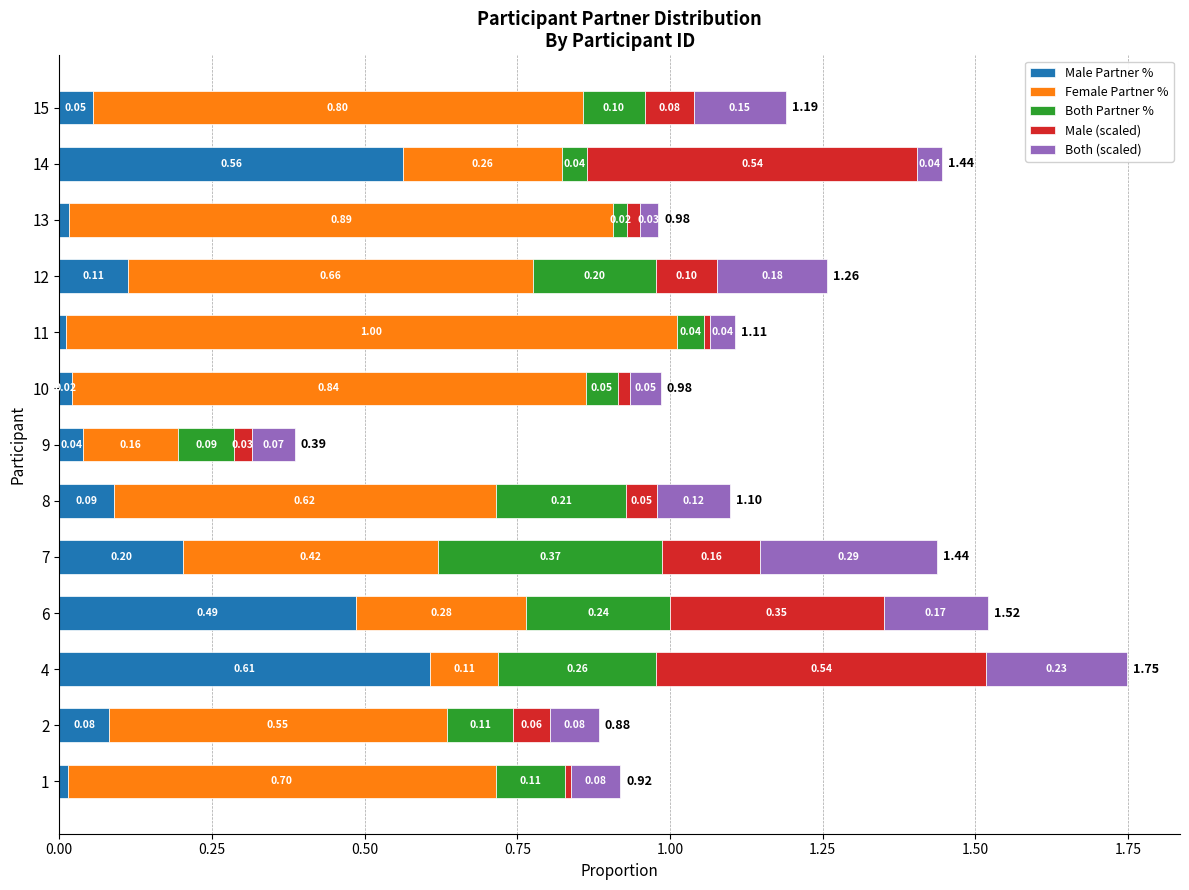

At which category is the sum across all series the highest?

4